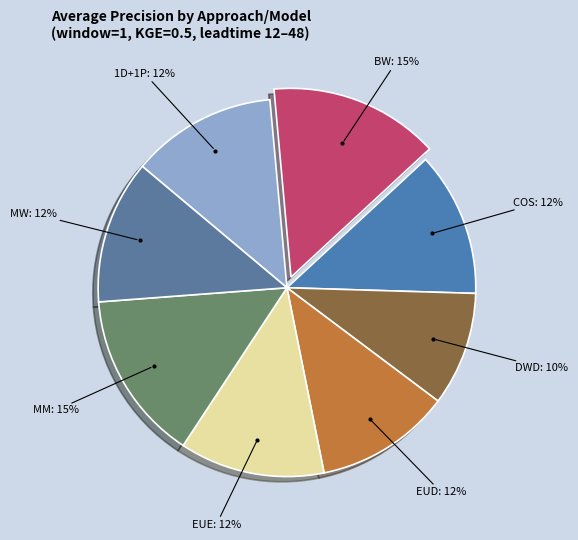

Count the number of slices in the pie.

8